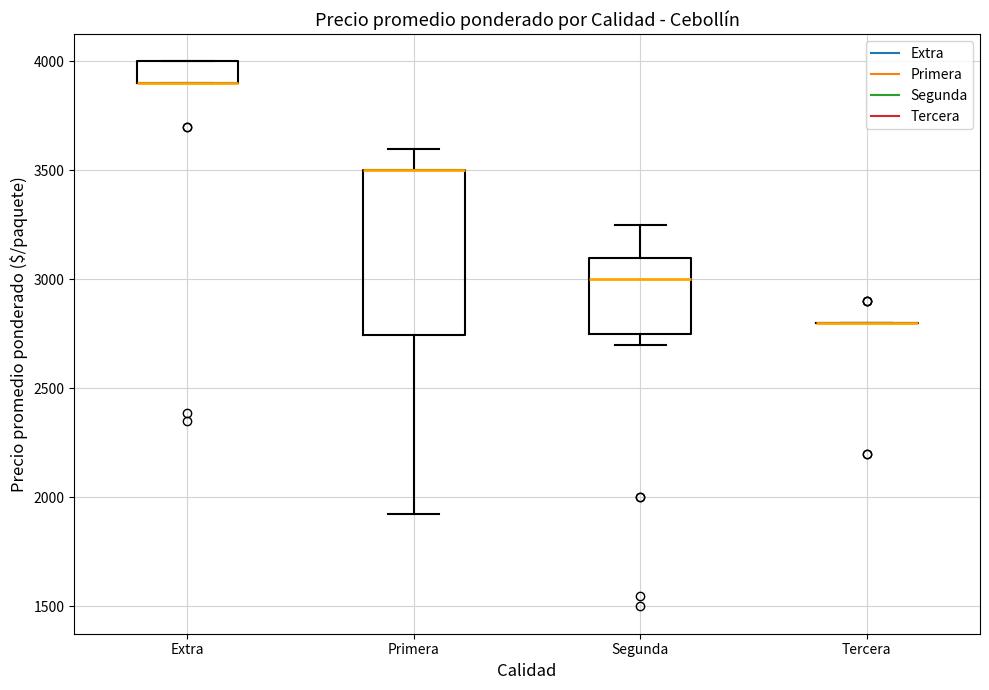

Reading left to right, transcribe this box plot: for each box, give where its median line is, the range the box spans, and where its two whiskers end, as read against the y-axis. The values are not printed on the chart, so give them approximately, as read against the axis.

Extra: median 3900 (drawn on the box's lower edge), box 3900 to 4000, whiskers 3900 to 4000
Primera: median 3500 (drawn on the box's upper edge), box 2750 to 3500, whiskers 1950 to 3600
Segunda: median 3000, box 2750 to 3100, whiskers 2700 to 3250
Tercera: box collapsed to a line at 2800, whiskers 2800 to 2800